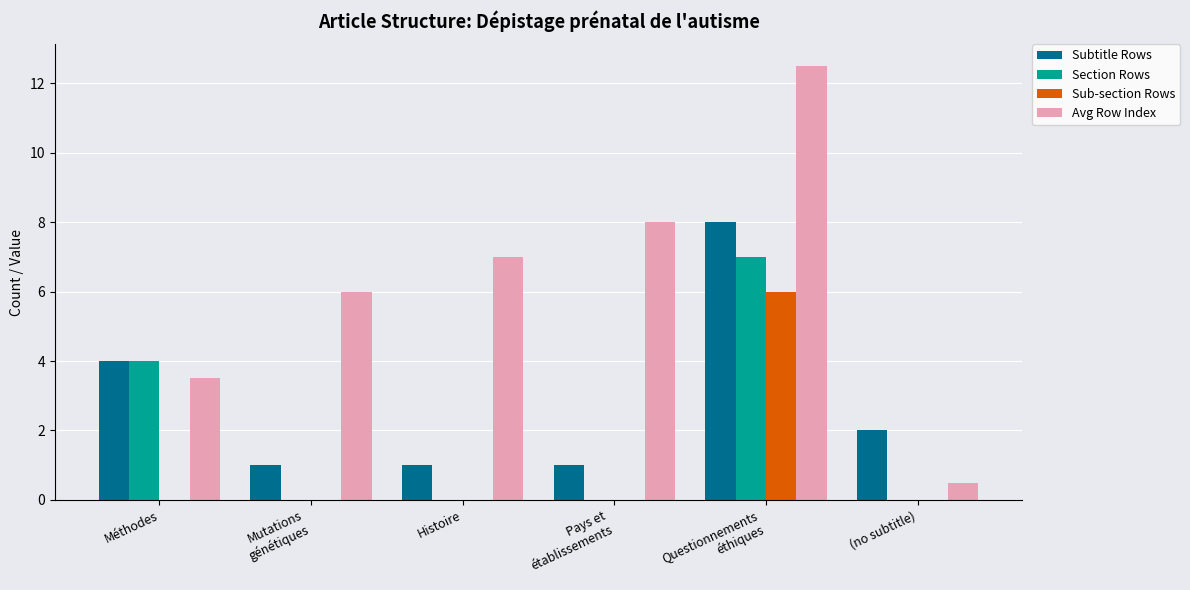

The value of Section Rows at Histoire is 0.0. True or false?

True